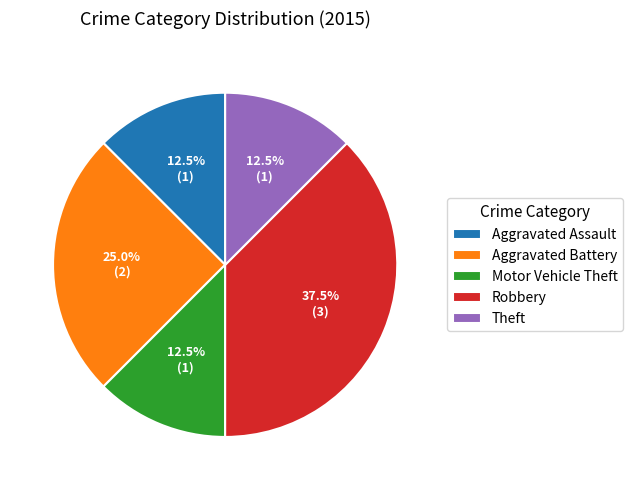

To the nearest percent, what portion does Aggravated Battery represent?

25%